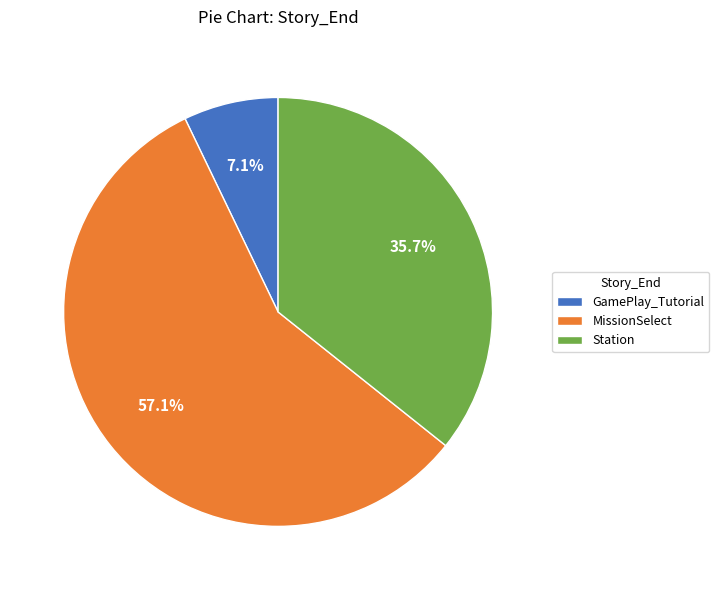

Which slice is the smallest?

GamePlay_Tutorial